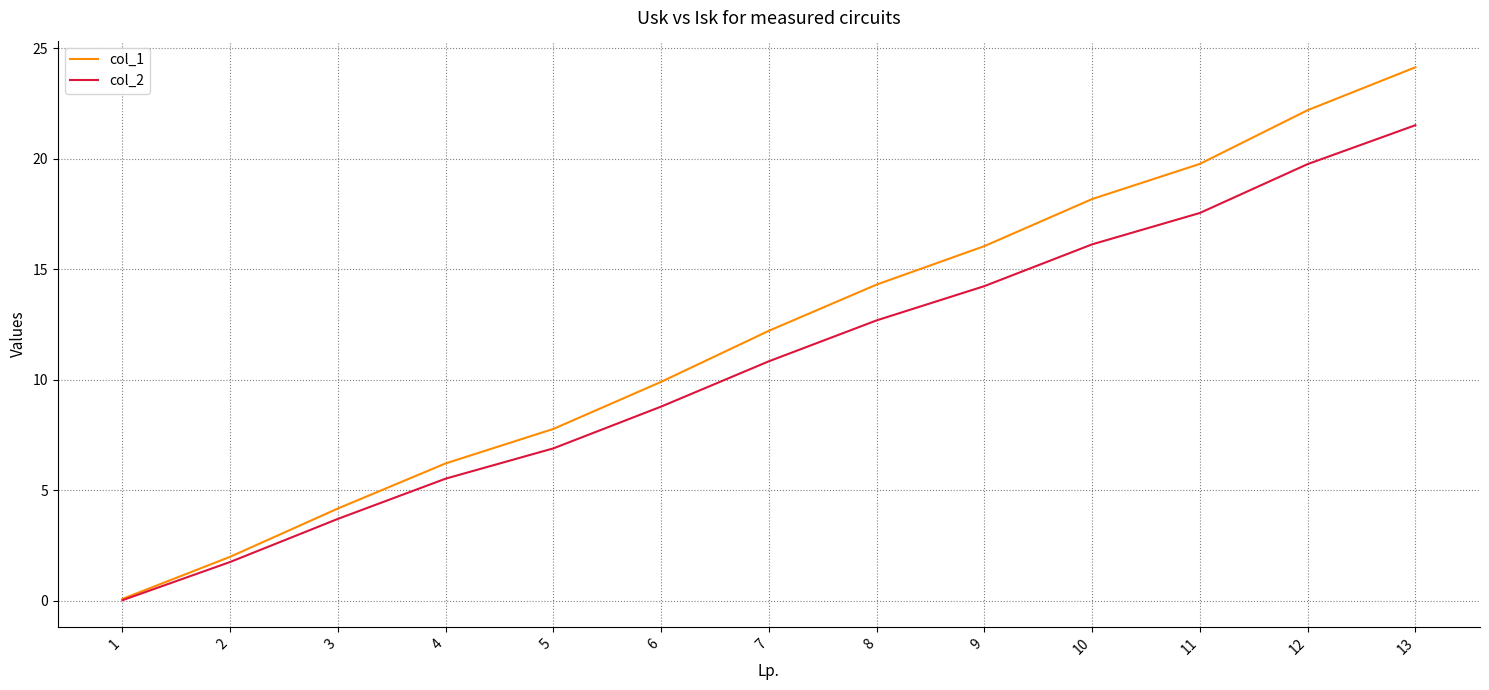

Is the value of col_2 at 10 greater than the value of col_1 at 6?

Yes